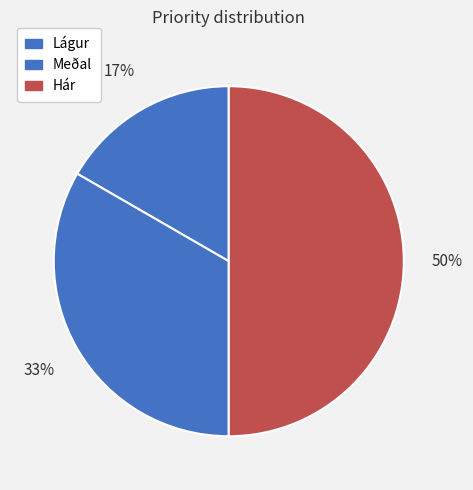

How many segments does this pie chart have?

3